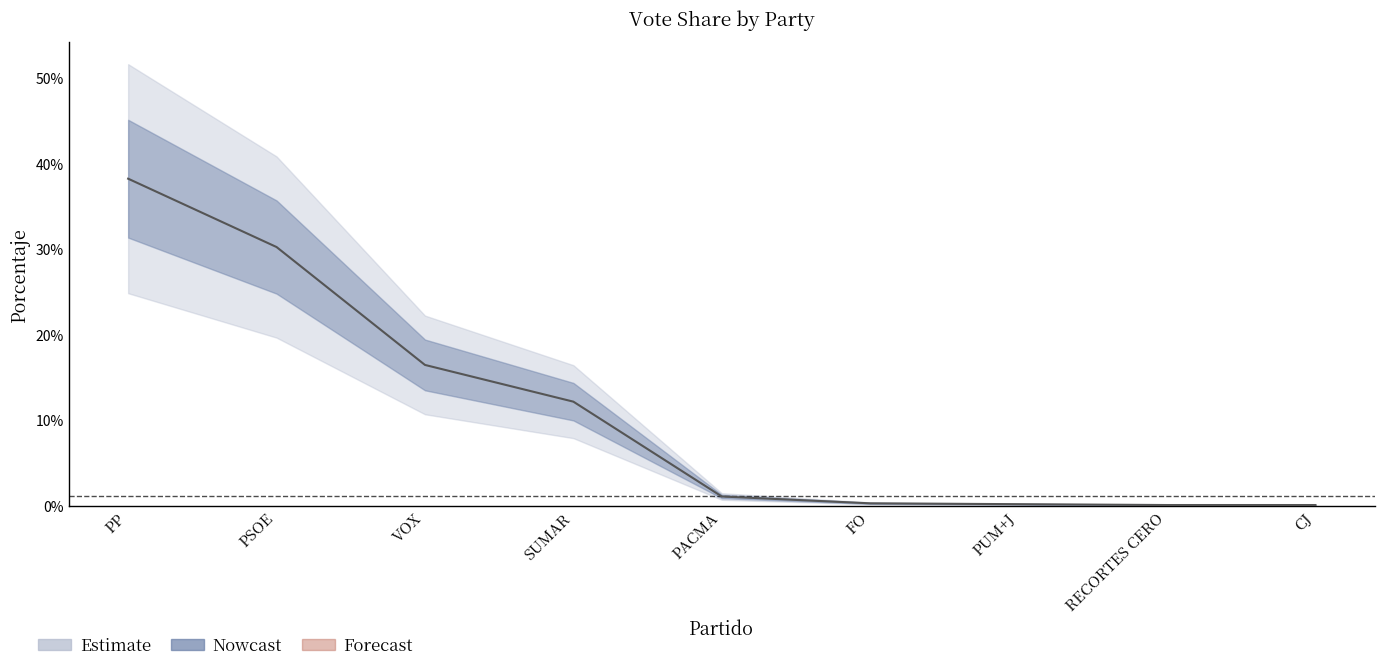

What is the difference between the second highest and second lowest values?

0.3